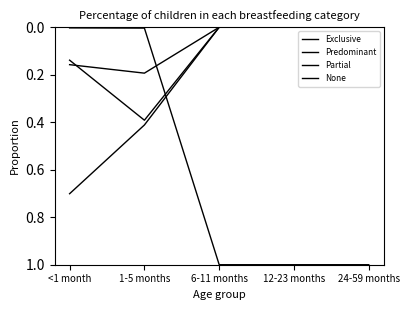

At which label is None closest to 0?

<1 month